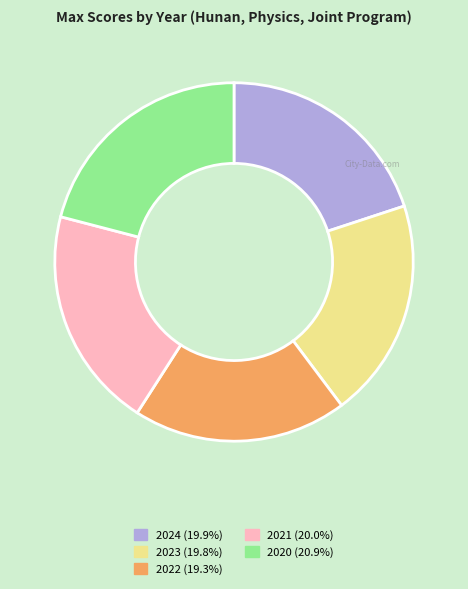

The 2020 slice represents 21% of the pie. True or false?

True